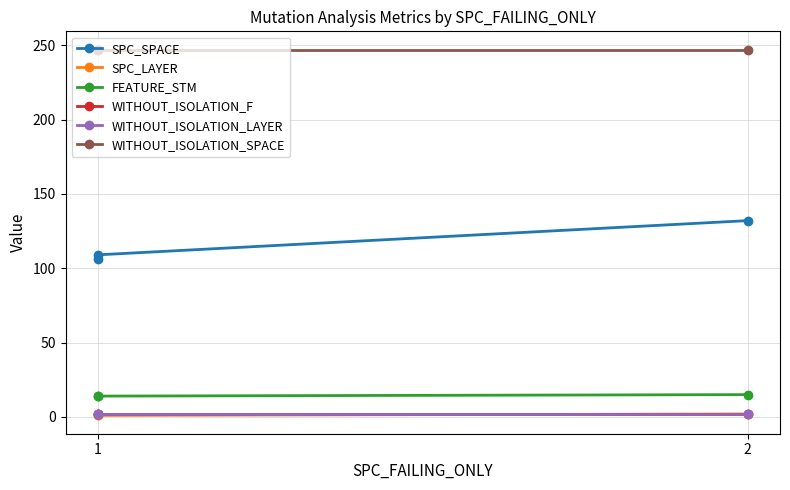

Rank the categories by WITHOUT_ISOLATION_F value from highest to lowest.

1, 2, 2